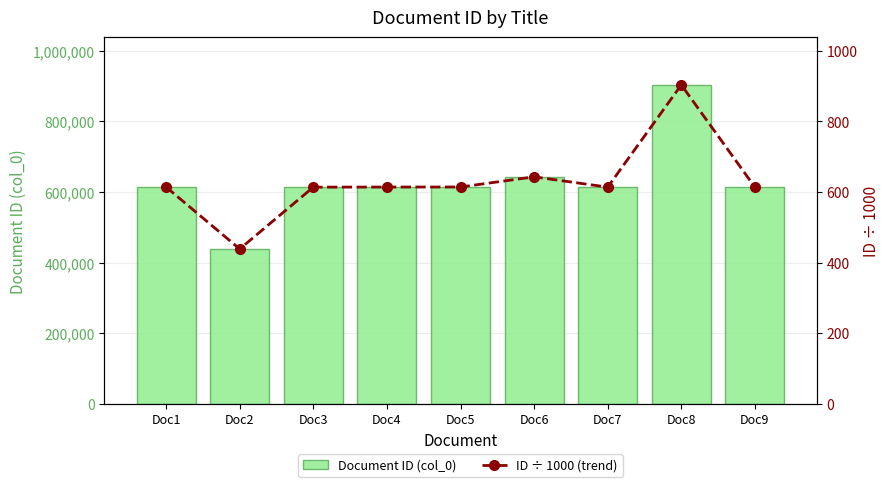

Reading right to left, transcribe all the data shown in this chart.

Document ID (col_0): Doc9=613672.0	Doc8=903381.0	Doc7=613767.0	Doc6=642881.0	Doc5=614158.0	Doc4=614010.0	Doc3=613730.0	Doc2=438508.0	Doc1=614009.0
ID ÷ 1000 (trend): Doc9=613.7	Doc8=903.4	Doc7=613.8	Doc6=642.9	Doc5=614.2	Doc4=614.0	Doc3=613.7	Doc2=438.5	Doc1=614.0